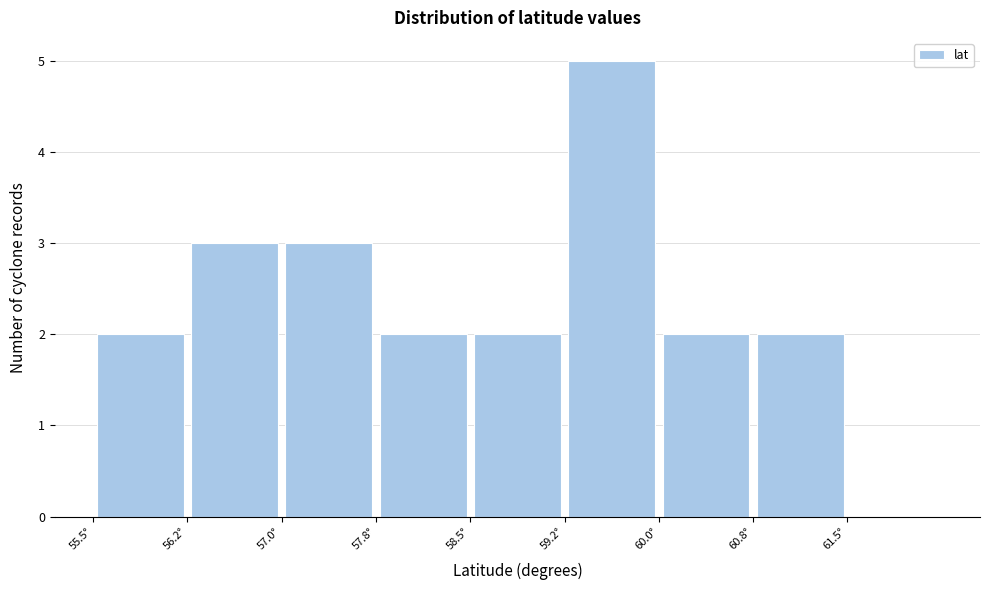

Reading left to right, list every bar in this chart as the range it spans on the x-axis followed by its height. Neither the bar edges nor the heights are printed on the chart, so give them approximately, as read against the axes.

55.50 to 56.25: 2
56.25 to 57.00: 3
57.00 to 57.75: 3
57.75 to 58.50: 2
58.50 to 59.25: 2
59.25 to 60.00: 5
60.00 to 60.75: 2
60.75 to 61.50: 2
61.50 to 62.25: 0